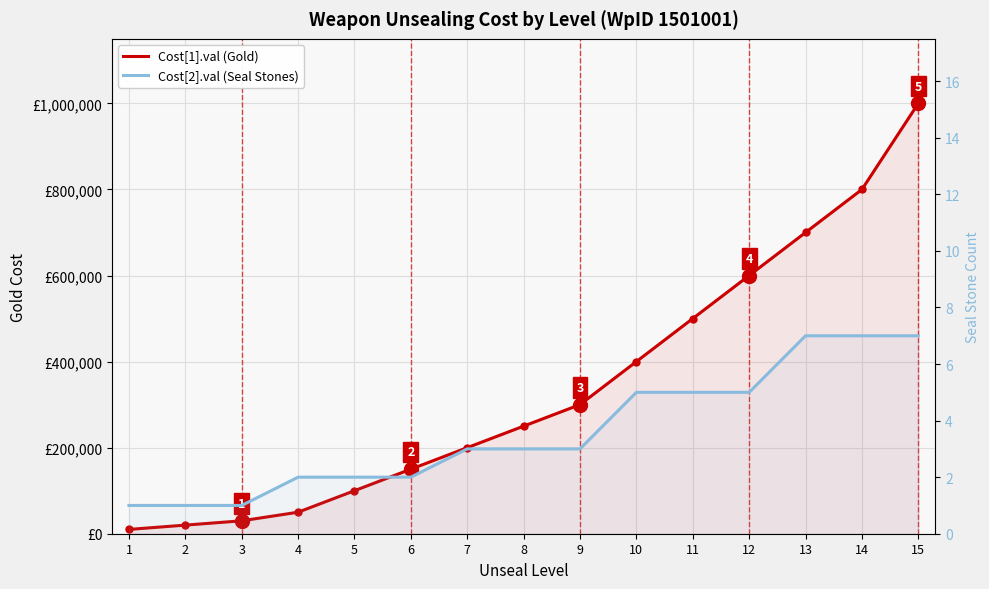

At how many categories does at least one series exceed 956600?

1